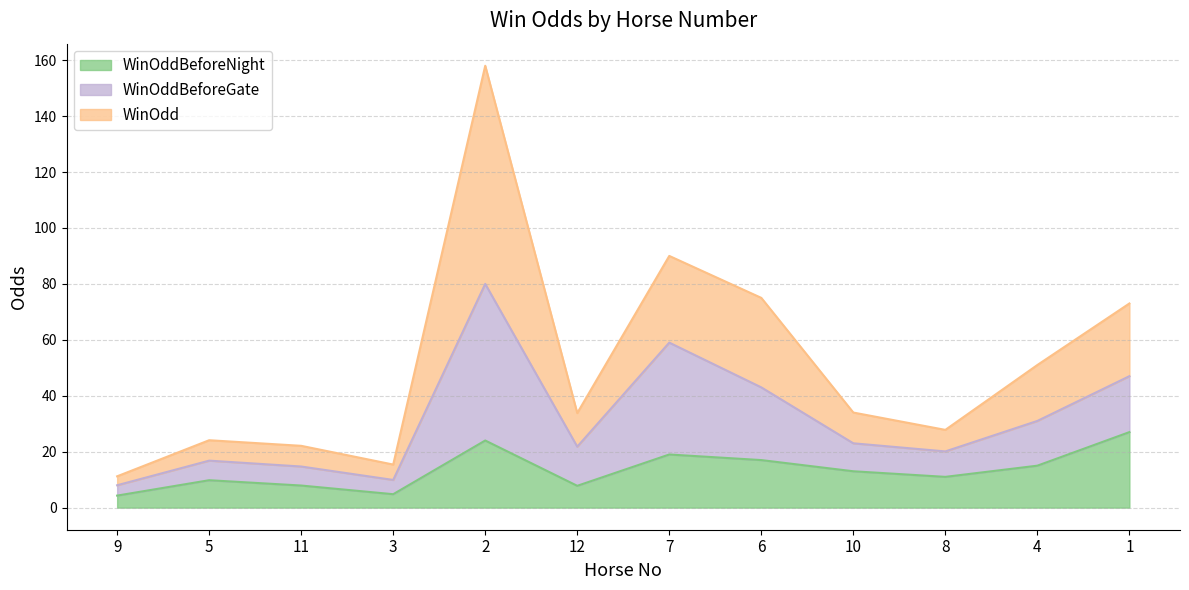

What is the maximum value shown in the chart?

158.0